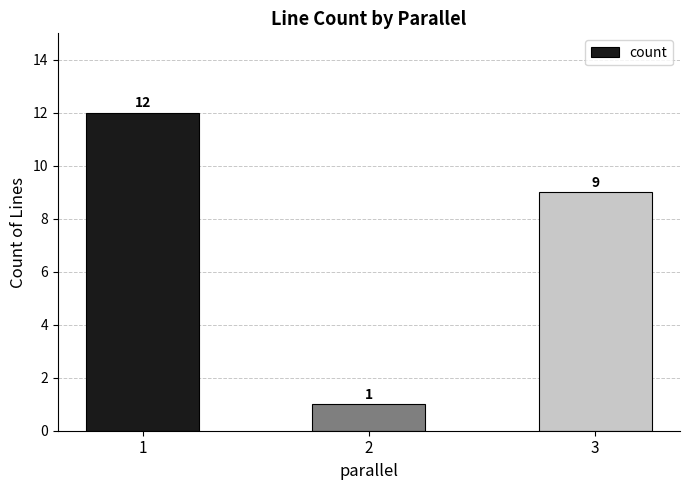

Which category has the lowest value across all series?

2